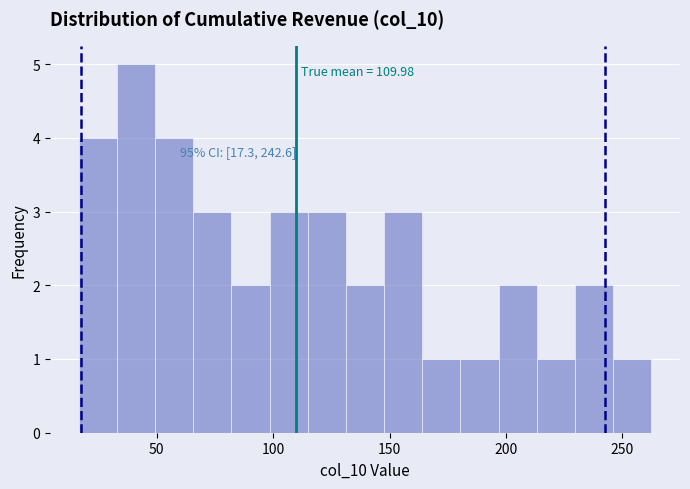

Around what value on the x-axis is the tallest bar? Give the approximate position of its centre, as read against the axis.

40